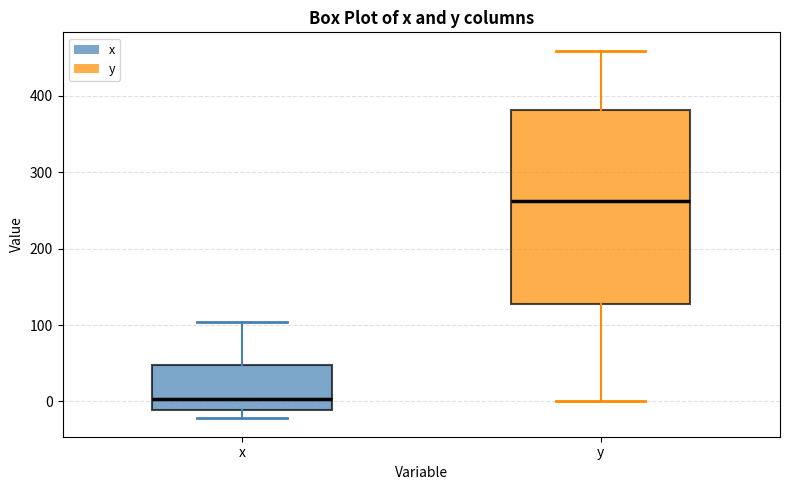

Which box has the lowest median line?

x